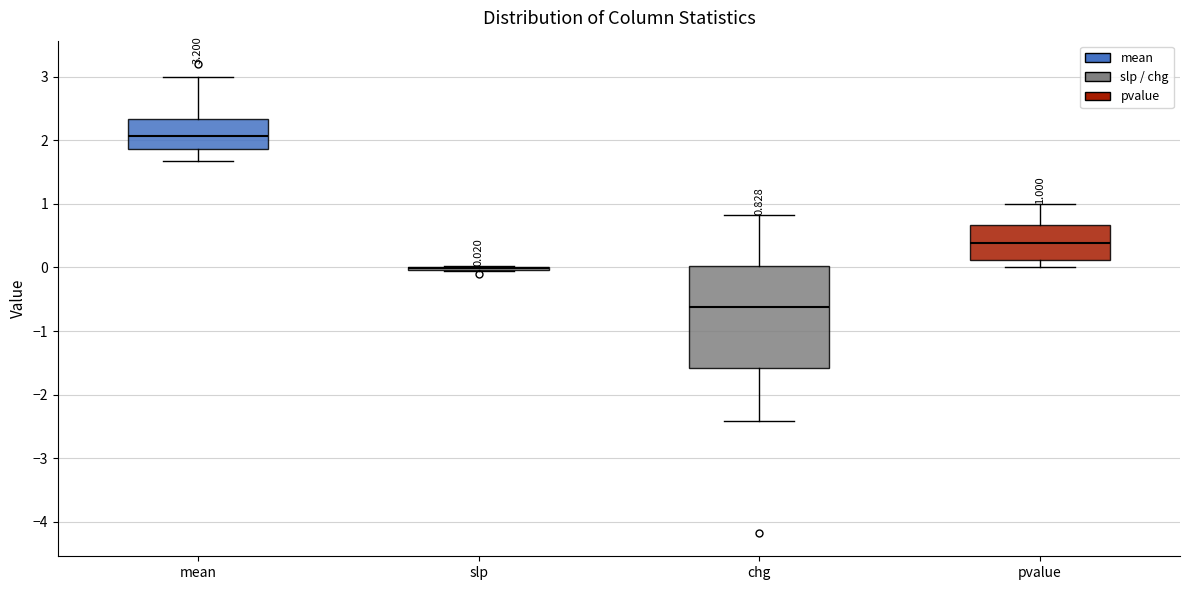

Comparing the boxes themselves (not the whiskers), which one is the tallest?

chg